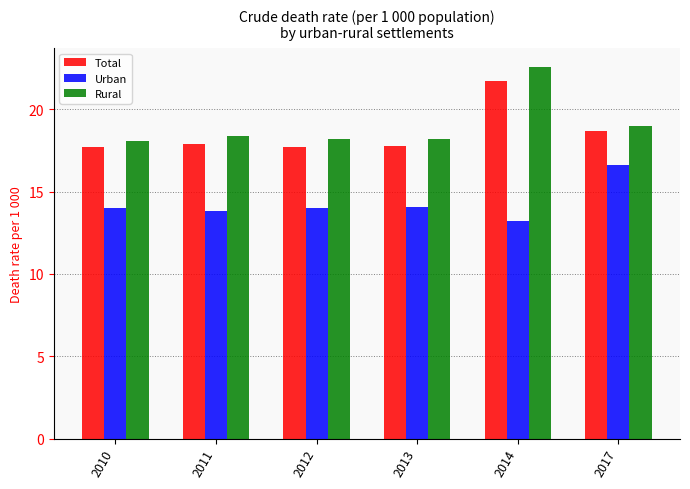

What are all the series names shown in the legend?

Total, Urban, Rural